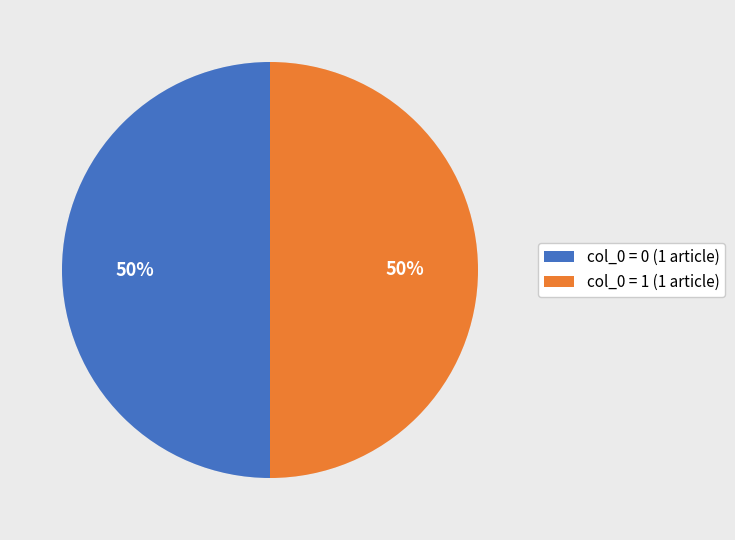

To the nearest percent, what percentage of the pie is col_0 = 0 (1 article)?

50%